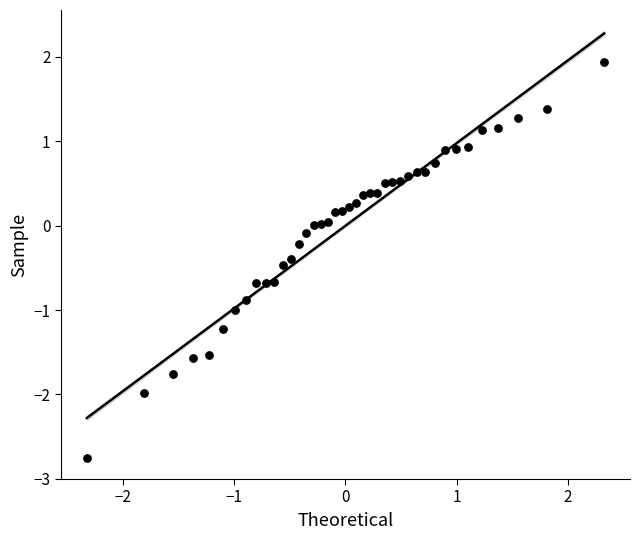

What is the range of Y values (max minus min)?

4.7